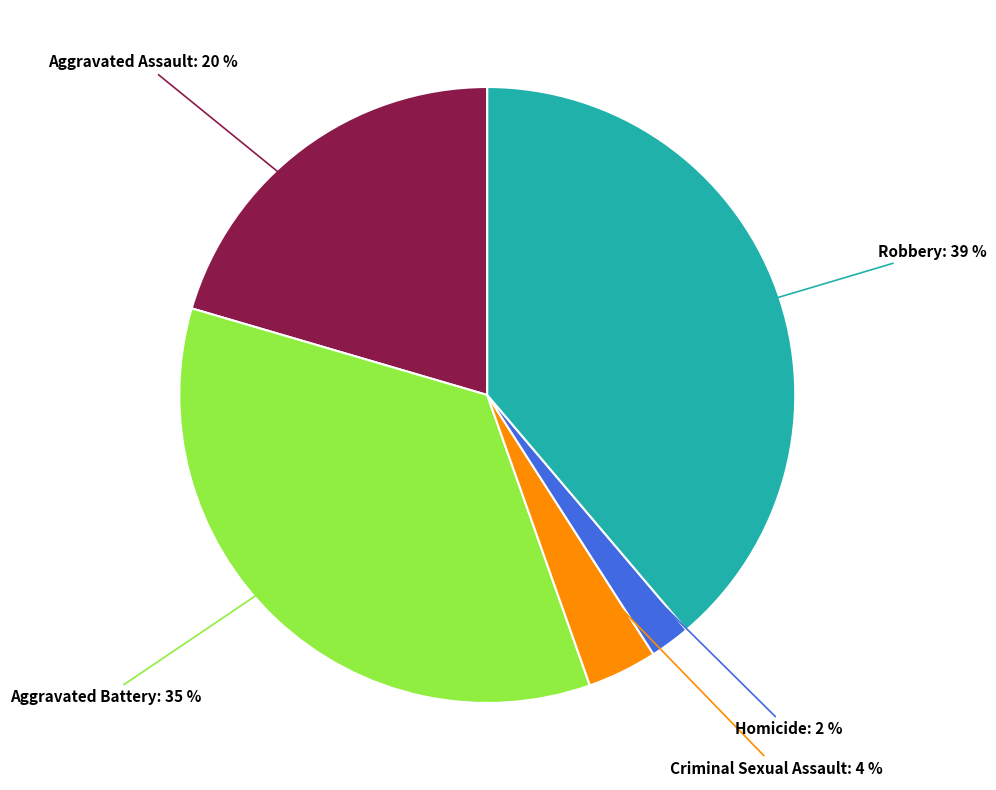

Do Aggravated Assault and Robbery together represent more than half of the pie?

Yes